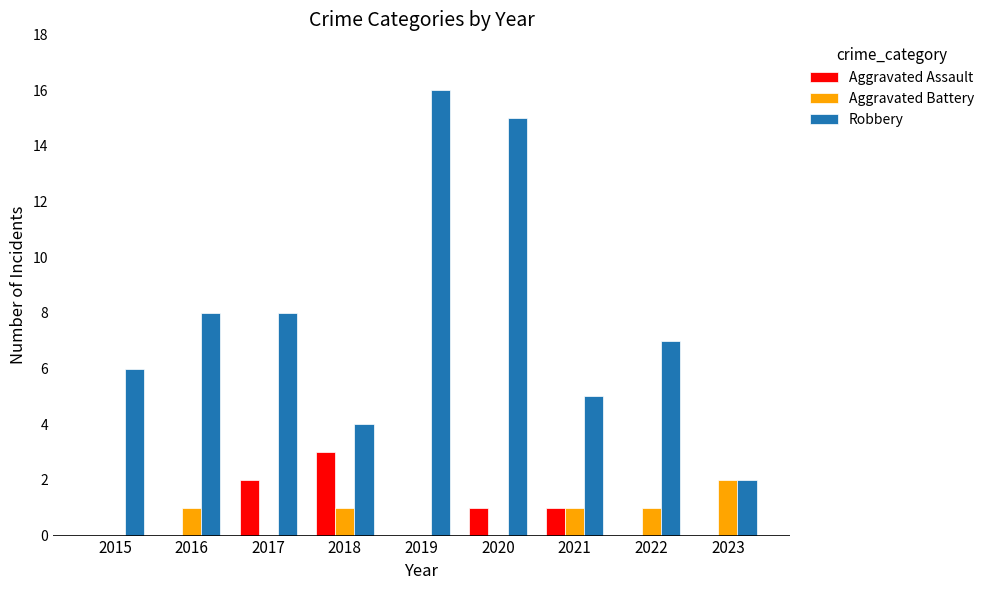

What is the total value across all series at 2023?

4